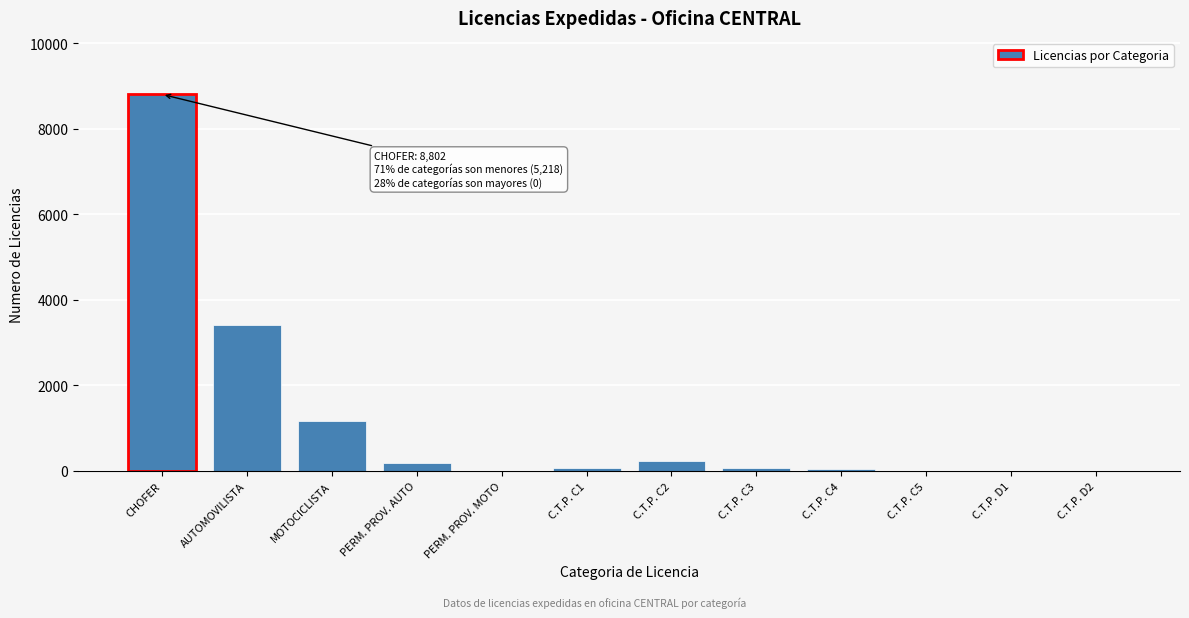

What is the maximum value shown in the chart?

8802